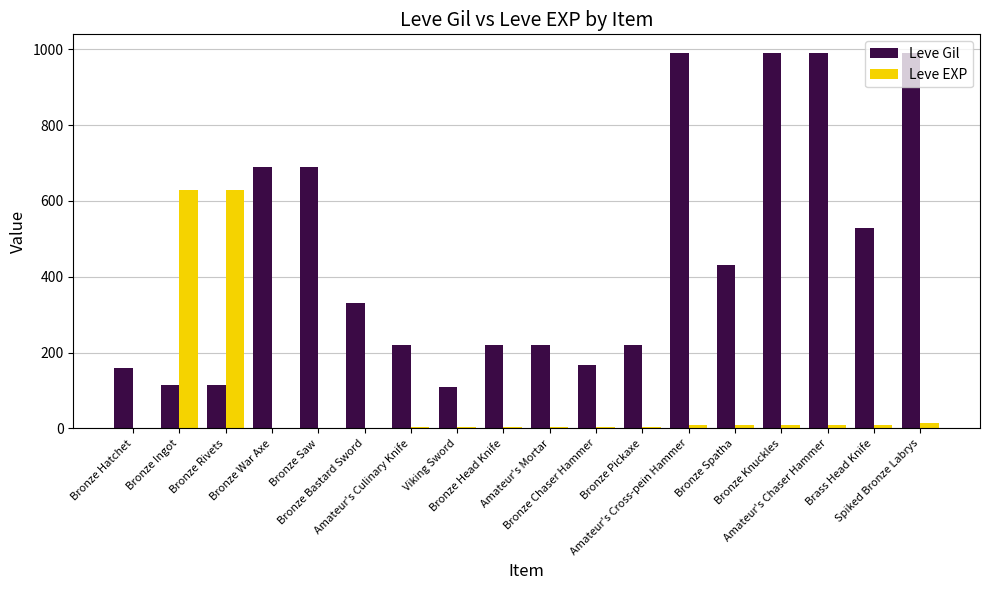

What is the highest value of the Leve EXP series?

630